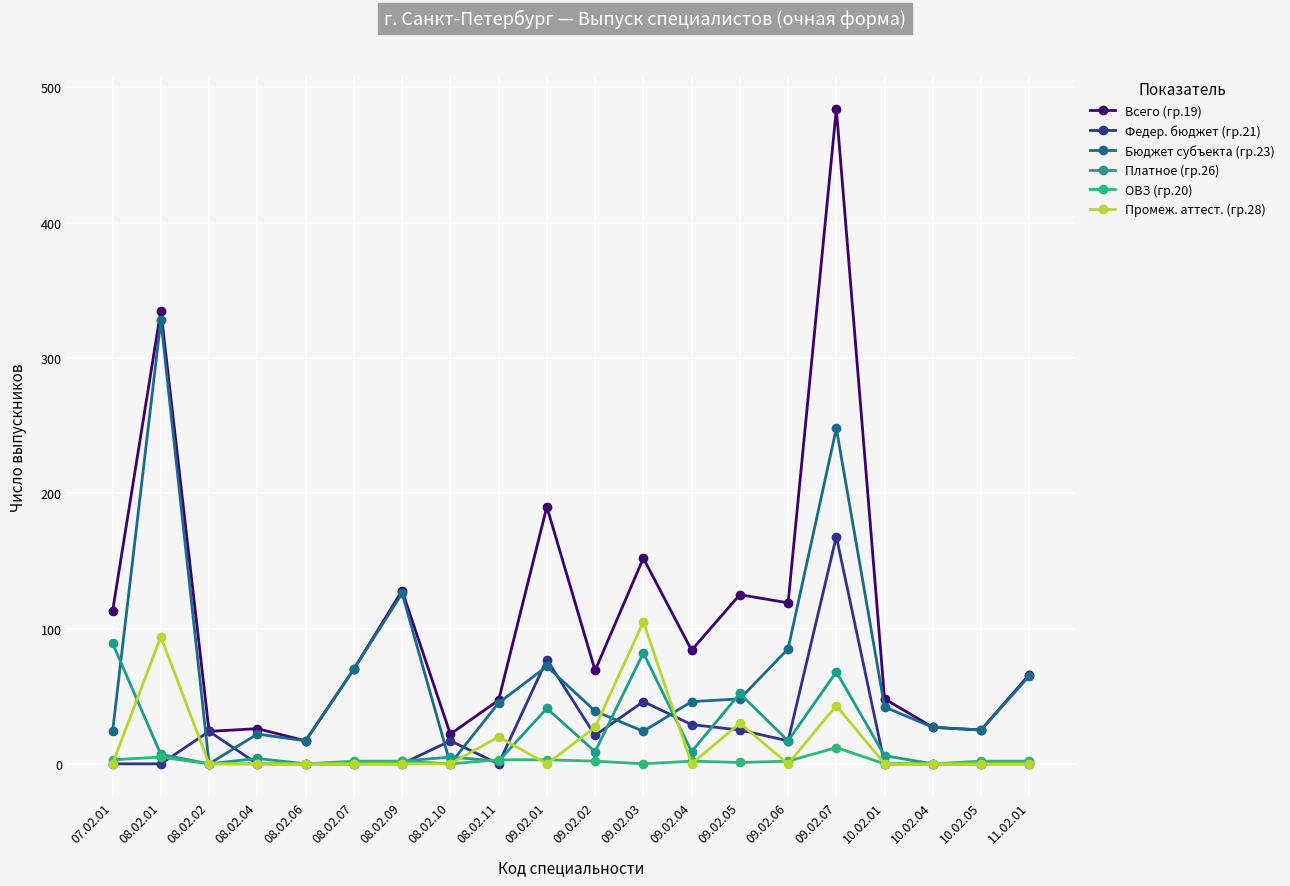

What is the maximum value shown in the chart?

484